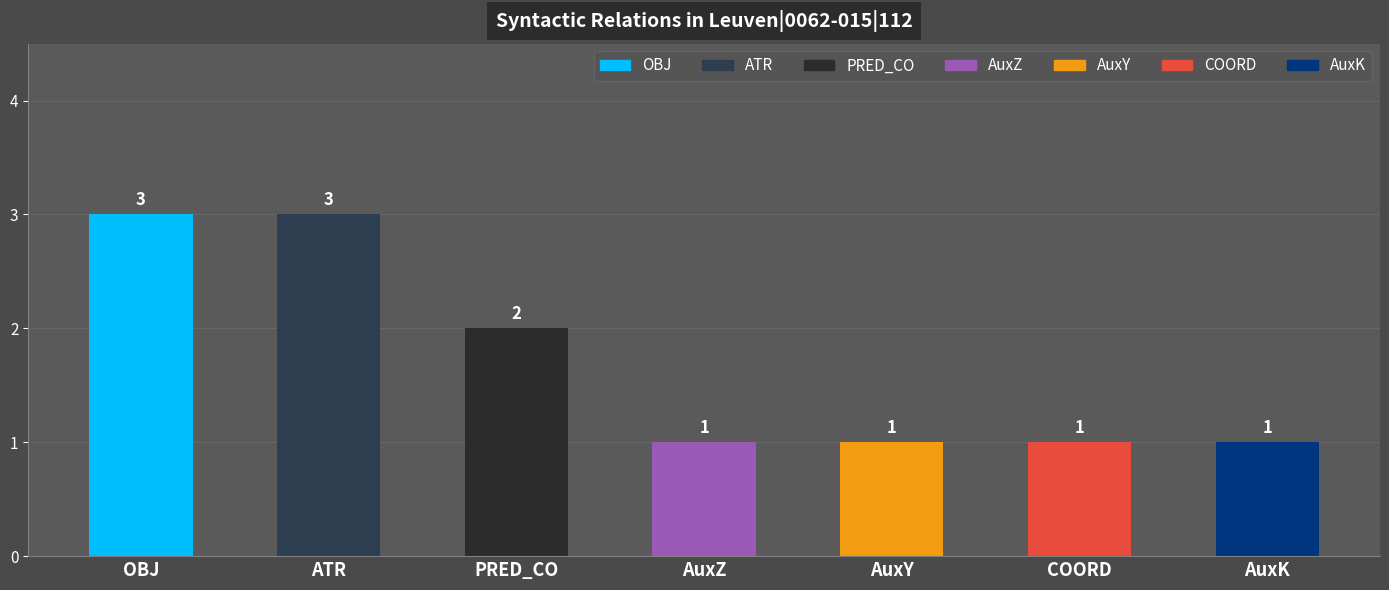

Reading right to left, list all the values displayed in this chart.

1	1	1	1	2	3	3